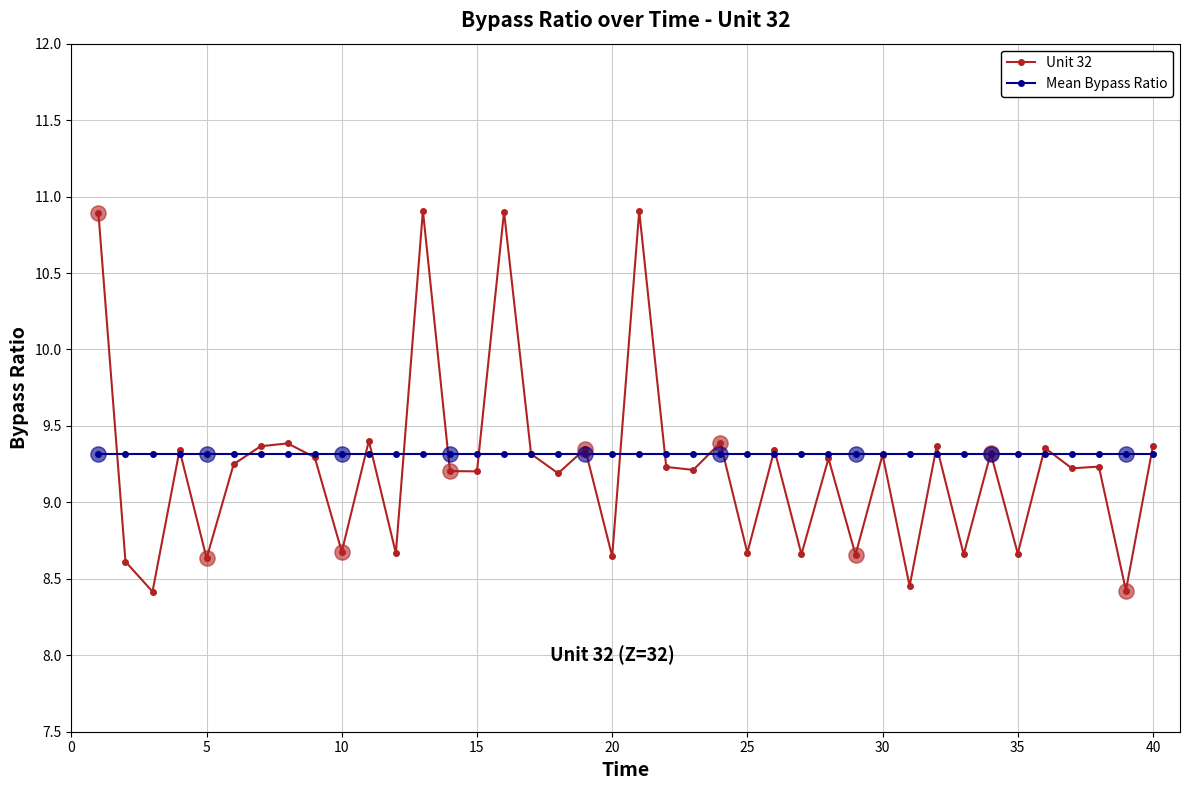

Which series has the widest spread of values?

Unit 32